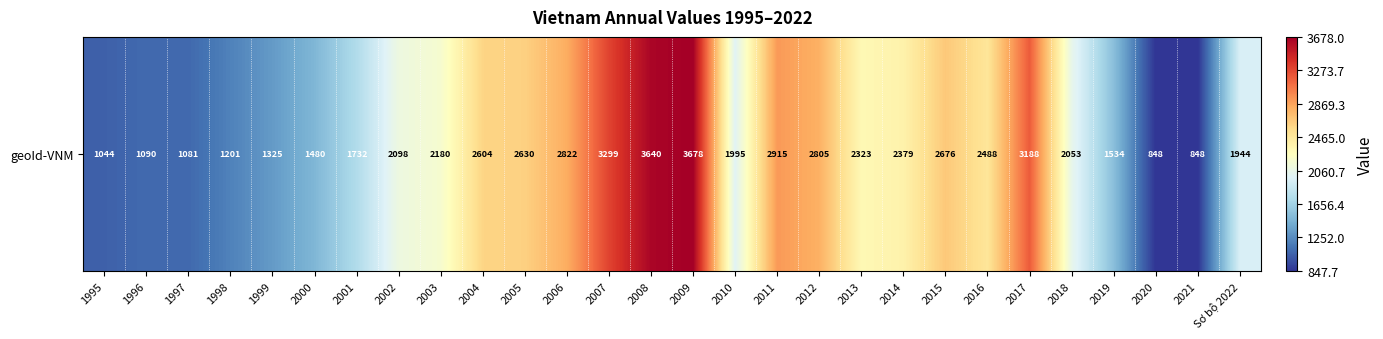

Rank the categories by value from highest to lowest.

2009, 2008, 2007, 2017, 2011, 2006, 2012, 2015, 2005, 2004, 2016, 2014, 2013, 2003, 2002, 2018, 2010, Sơ bộ 2022, 2001, 2019, 2000, 1999, 1998, 1996, 1997, 1995, 2020, 2021